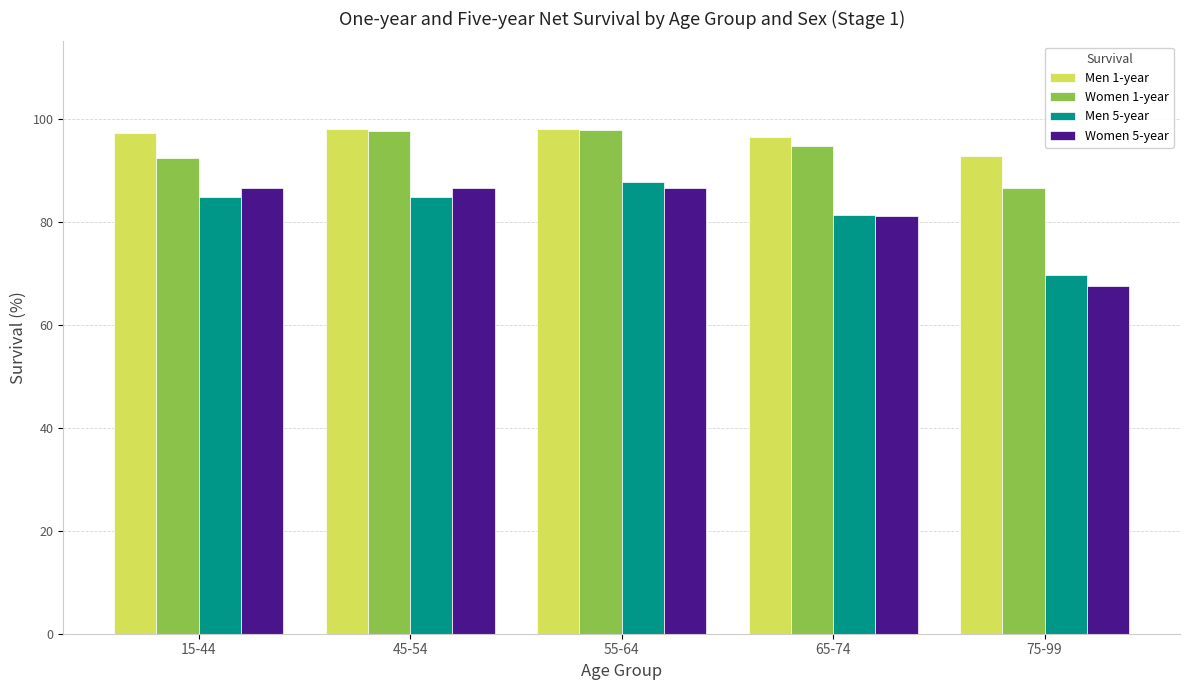

What is the minimum value for Women 1-year?

86.5